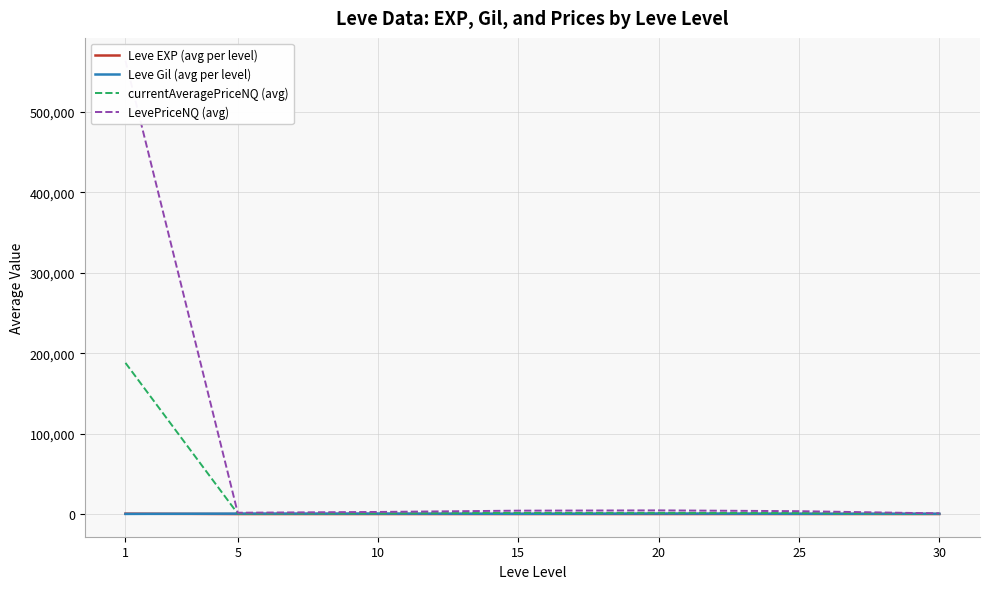

Reading left to right, list all the values displayed in this chart.

Leve EXP (avg per level): 468.5	2.3	5.3	14.2	16.3	31.8	45.5
Leve Gil (avg per level): 163.5	528.3	576.7	323.3	628.3	391.7	322.5
currentAveragePriceNQ (avg): 187895.6	545.7	868.4	1404.7	1523.8	1190.0	248.6
LevePriceNQ (avg): 563673.5	1637.1	2605.3	4214.2	4571.3	3590.7	806.3